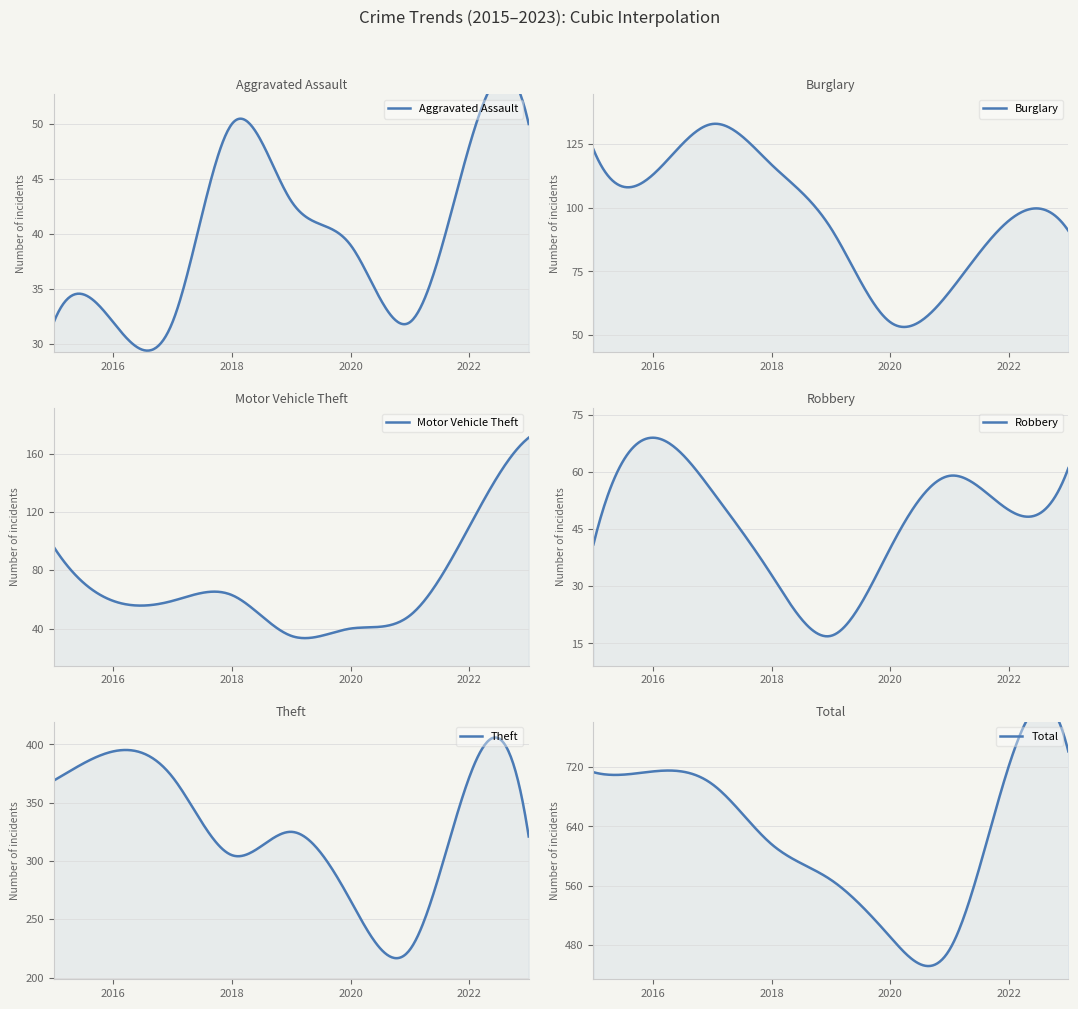

Reading right to left, transcribe all the data shown in this chart.

Aggravated Assault: 2023=50	2022=48	2021=32	2020=39	2019=43	2018=50	2017=32	2016=32	2015=32
Burglary: 2023=91	2022=95	2021=67	2020=55	2019=92	2018=117	2017=133	2016=113	2015=123
Motor Vehicle Theft: 2023=171	2022=110	2021=49	2020=40	2019=35	2018=63	2017=59	2016=59	2015=96
Robbery: 2023=61	2022=50	2021=59	2020=40	2019=17	2018=33	2017=55	2016=69	2015=41
Theft: 2023=321	2022=372	2021=224	2020=266	2019=325	2018=305	2017=372	2016=394	2015=369
Total: 2023=741	2022=722	2021=474	2020=491	2019=568	2018=616	2017=697	2016=714	2015=713